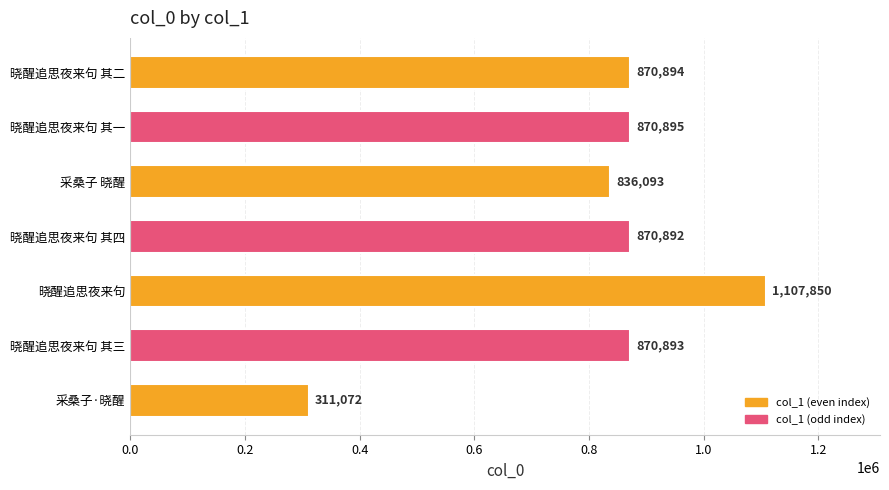

Rank the categories by value from lowest to highest.

采桑子·晓醒, 采桑子 晓醒, 晓醒追思夜来句 其四, 晓醒追思夜来句 其三, 晓醒追思夜来句 其二, 晓醒追思夜来句 其一, 晓醒追思夜来句